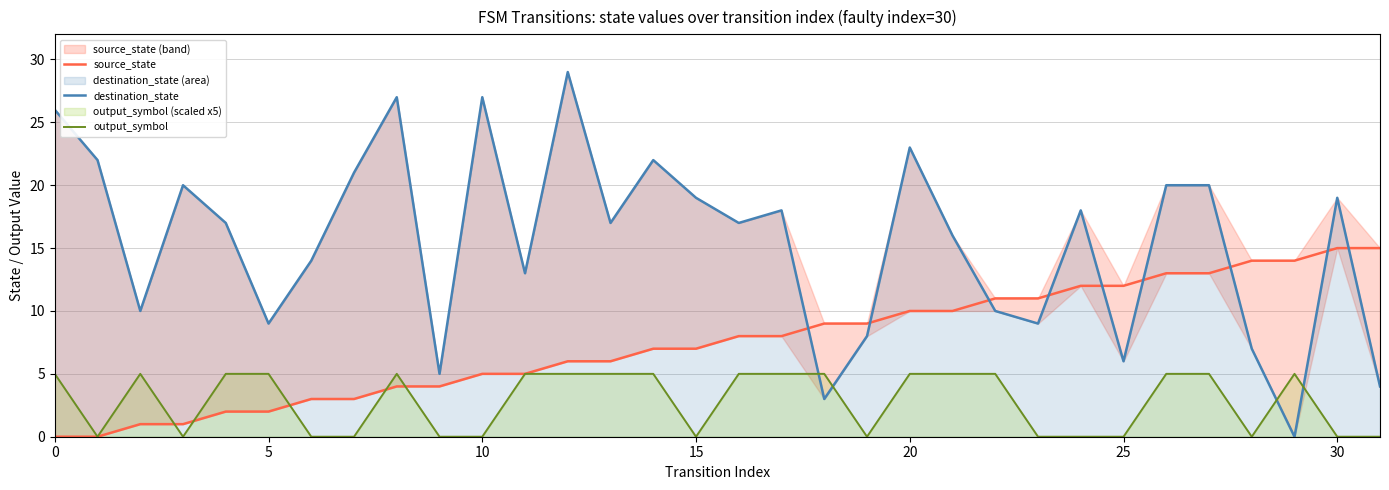

Which series has the widest spread of values?

destination_state